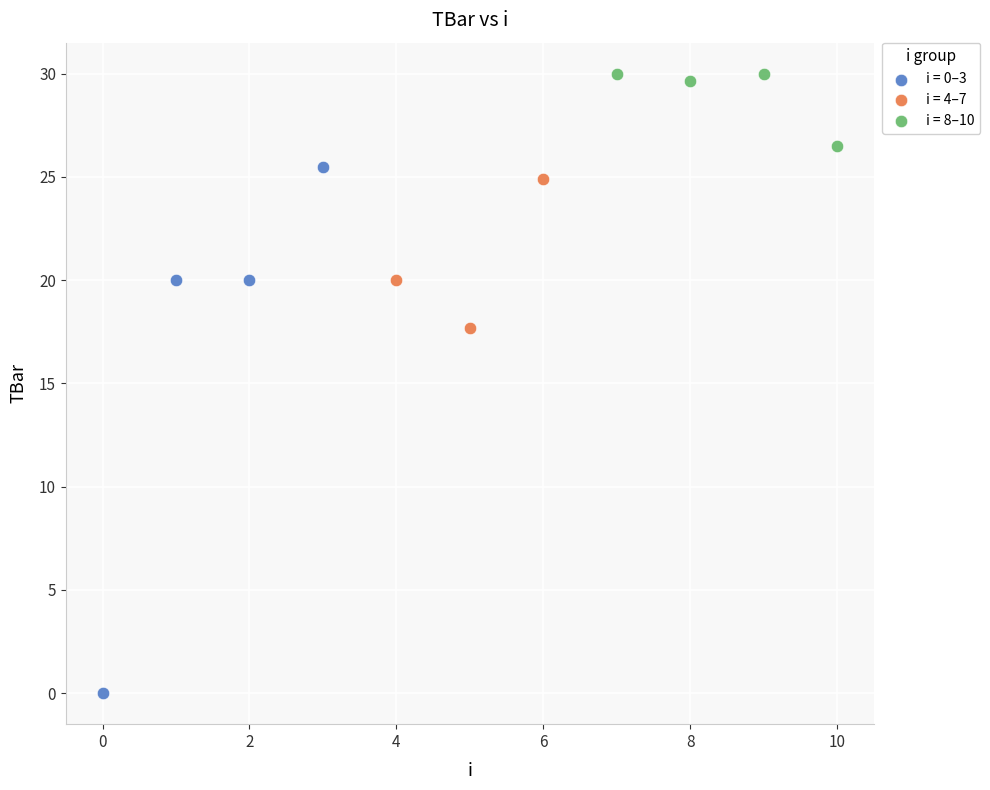

What are all the series names shown in the legend?

i = 0–3, i = 4–7, i = 8–10